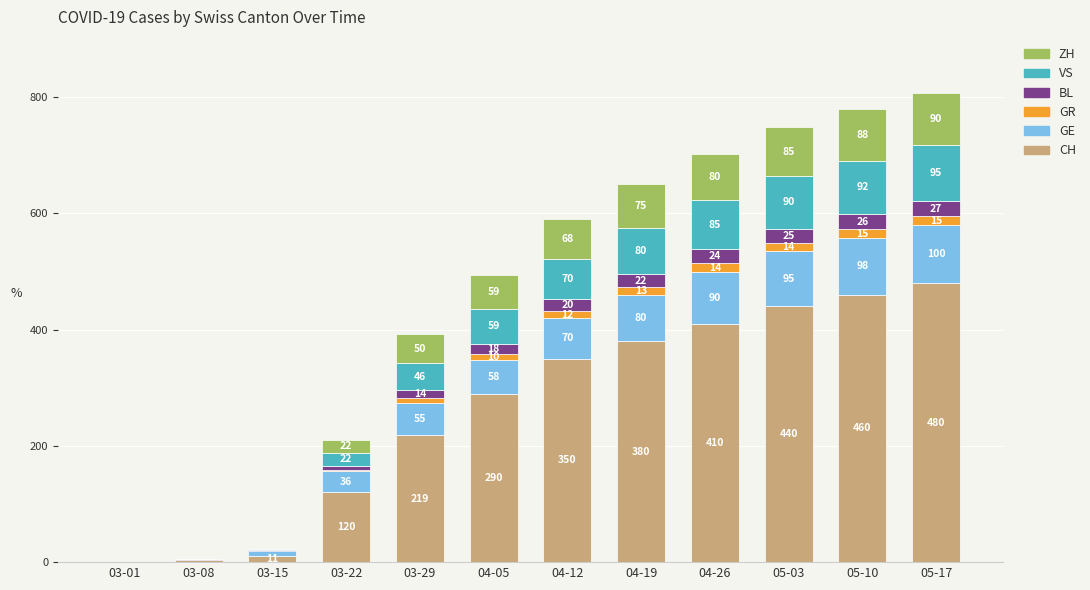

The value of CH at 04-12 is 350. True or false?

True